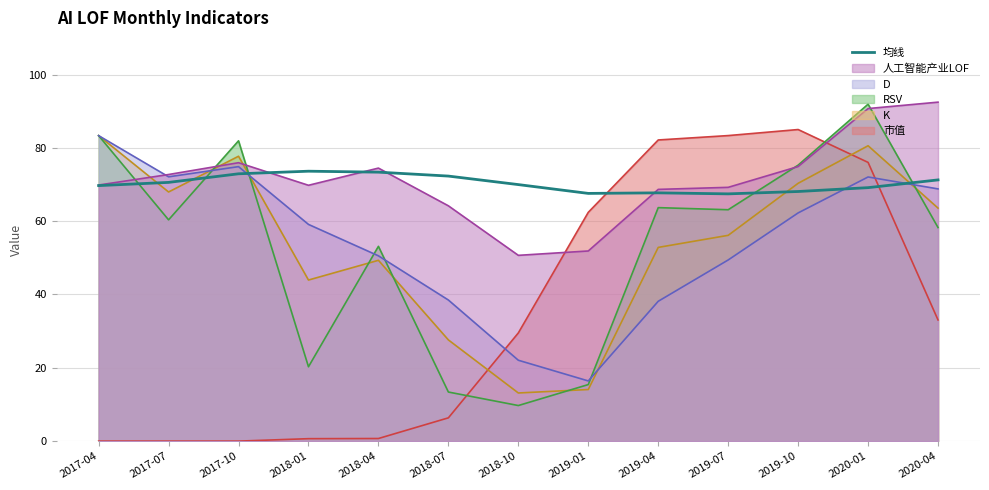

The value at 2017-07 is 124.7. True or false?

False